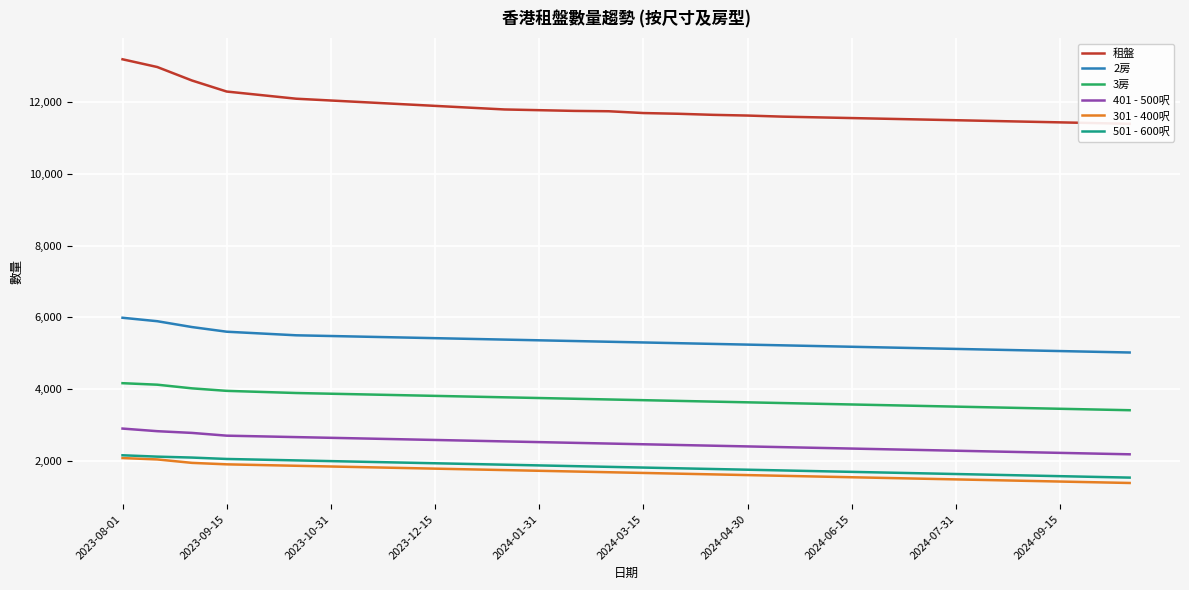

Is it true that 3房 equals 710 at 26?

False